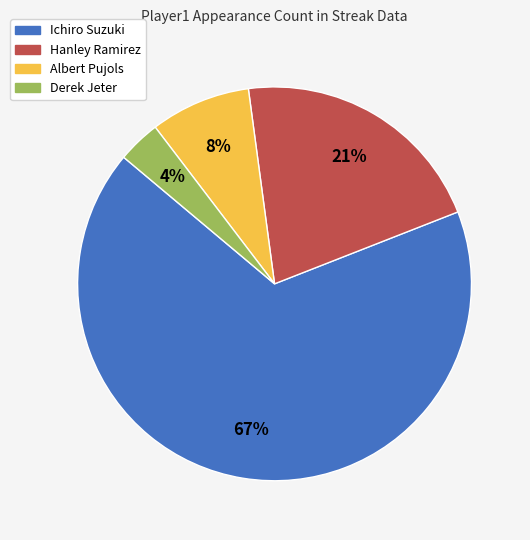

Which has a higher value, Ichiro Suzuki or Derek Jeter?

Ichiro Suzuki